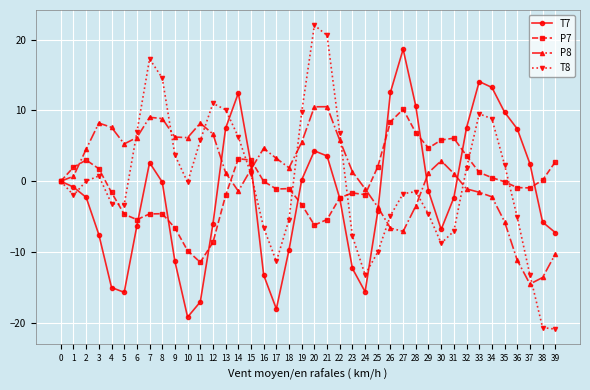

At 30, list the series in order from largest to smallest.

P7, P8, T7, T8